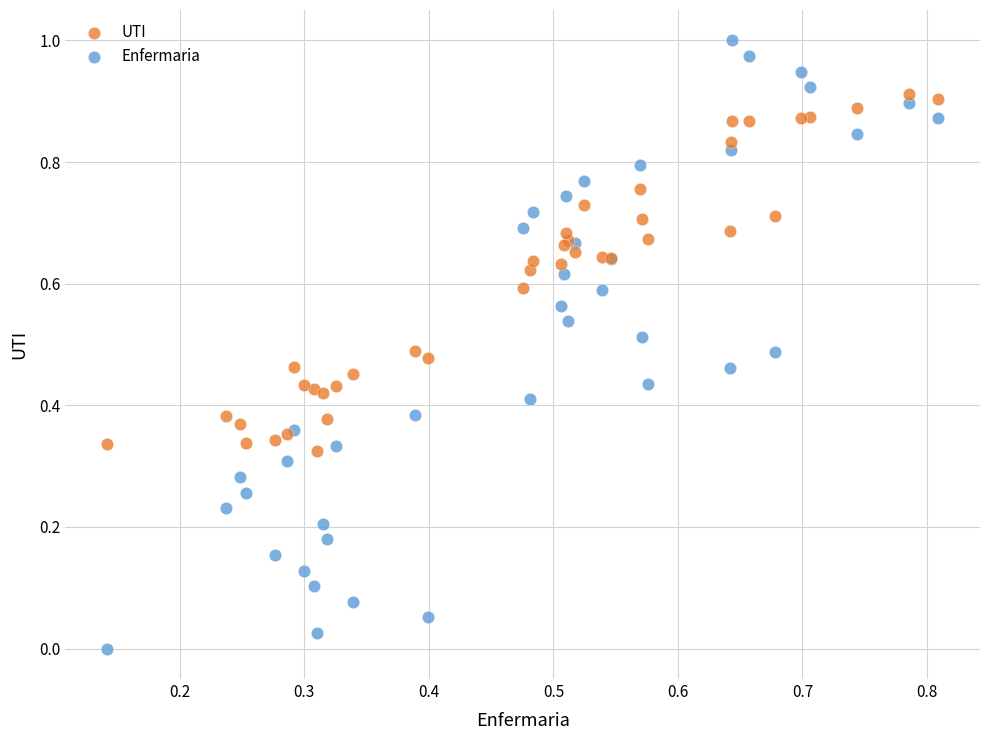

Which series reaches the maximum Y coordinate?

Enfermaria